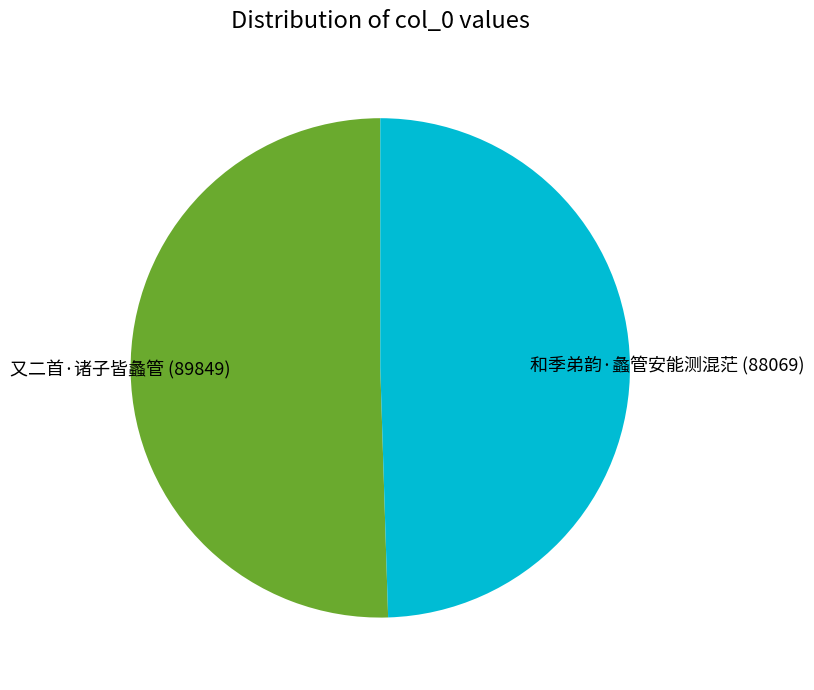

What is the ratio of the value at 和季弟韵·蠡管安能测混茫 (88069) to the value at 又二首·诸子皆蠡管 (89849)?

1.0